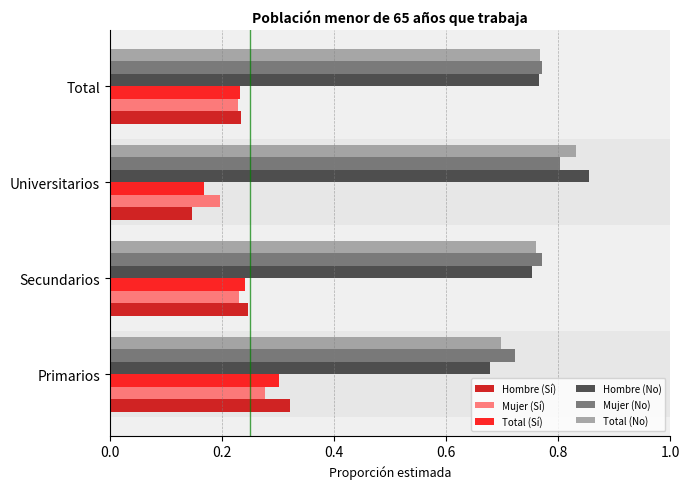

The Mujer (Sí) series shows 0.2 at Total. True or false?

True